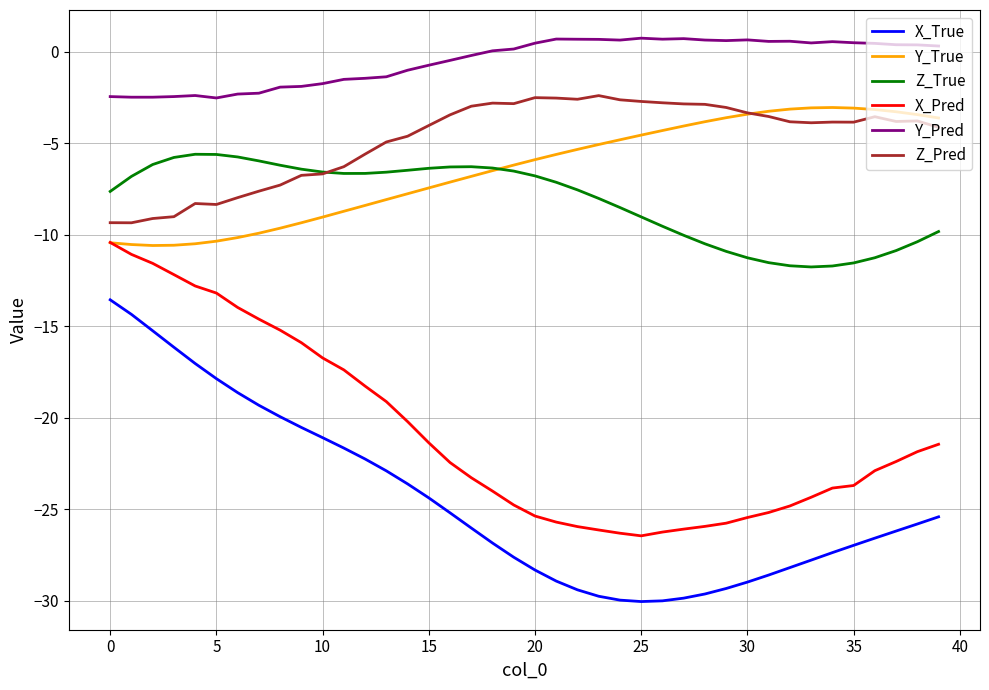

What is the lowest value of the Y_True series?

-10.6